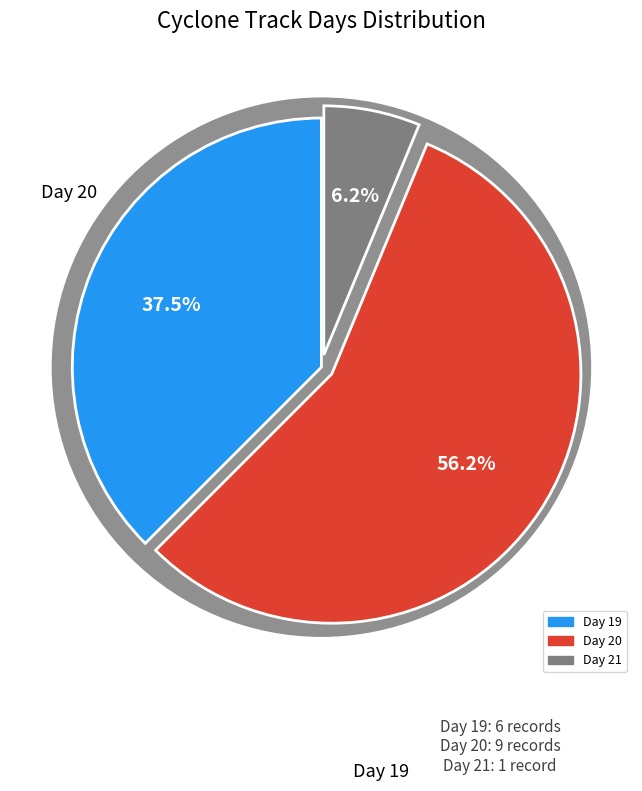

Which slice represents more than half of the pie?

Day 20